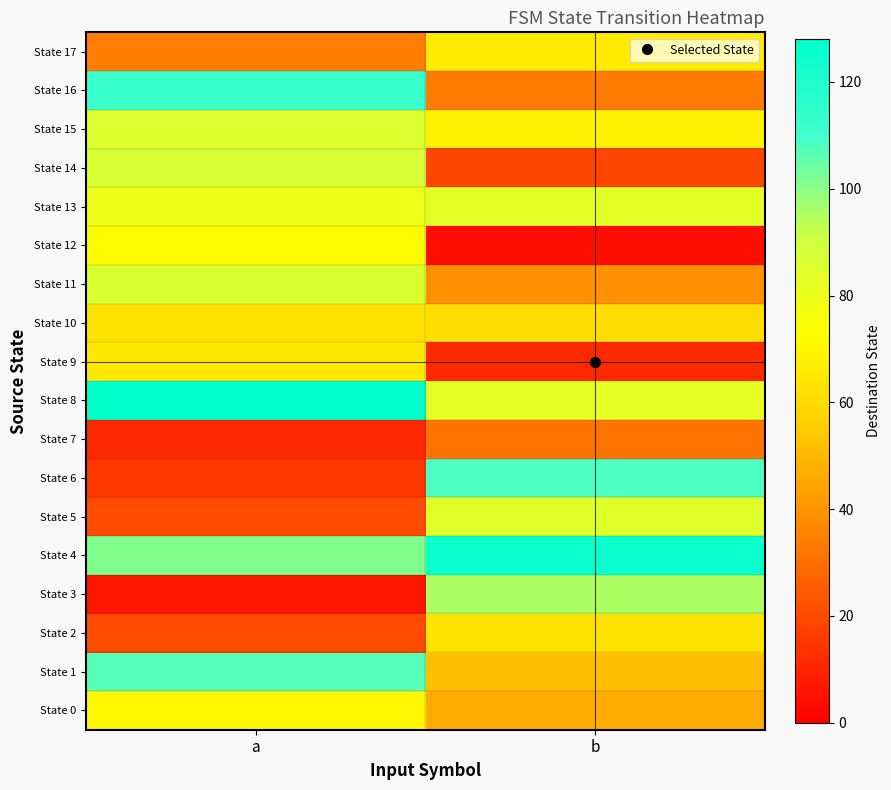

Which series has the widest spread of values?

State 6